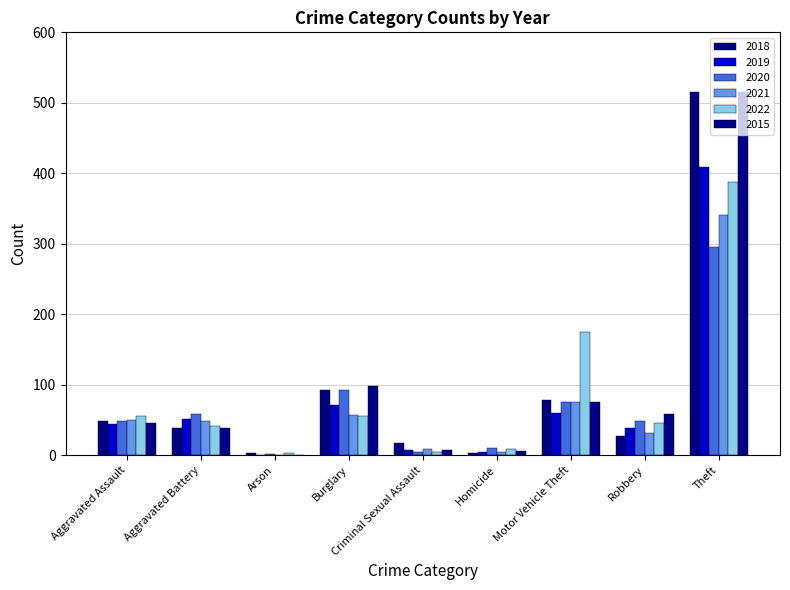

What is the difference between the highest and lowest values at Aggravated Battery?

21